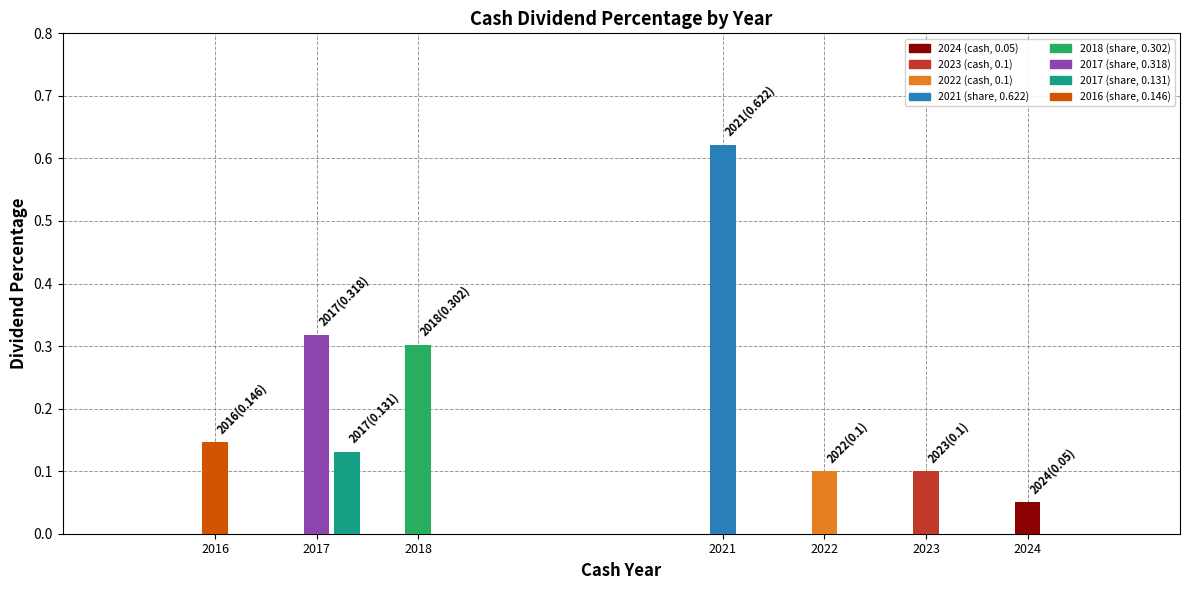

What is the difference between the values at 2018 and 2017?

0.2